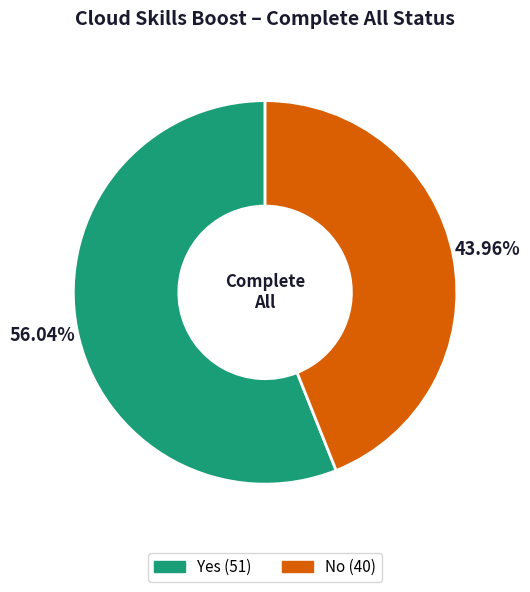

What percentage is the Yes slice, to the nearest percent?

56%